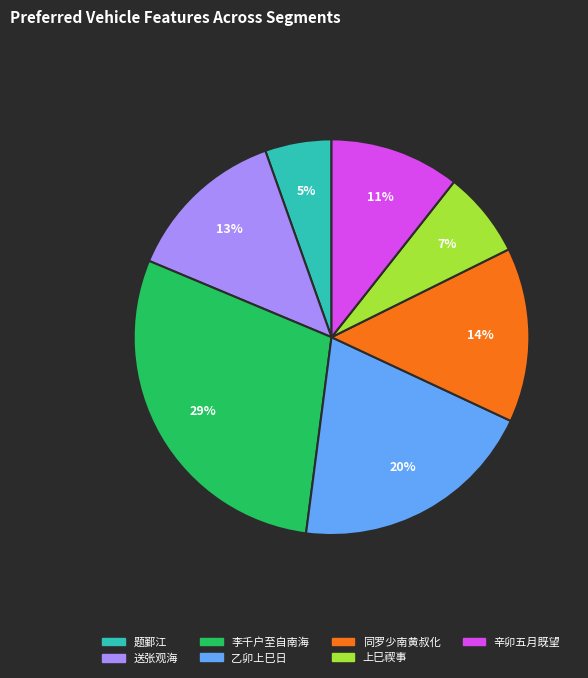

Combined, do 同罗少南黄叔化 and 乙卯上巳日 account for over 50%?

No